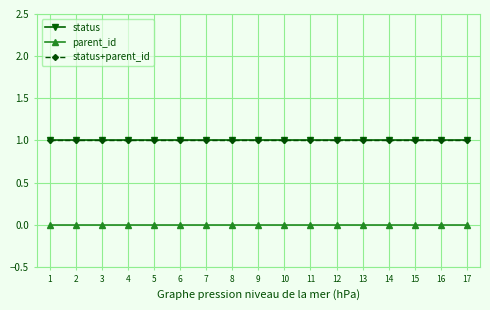

Does the chart have visible grid lines?

Yes